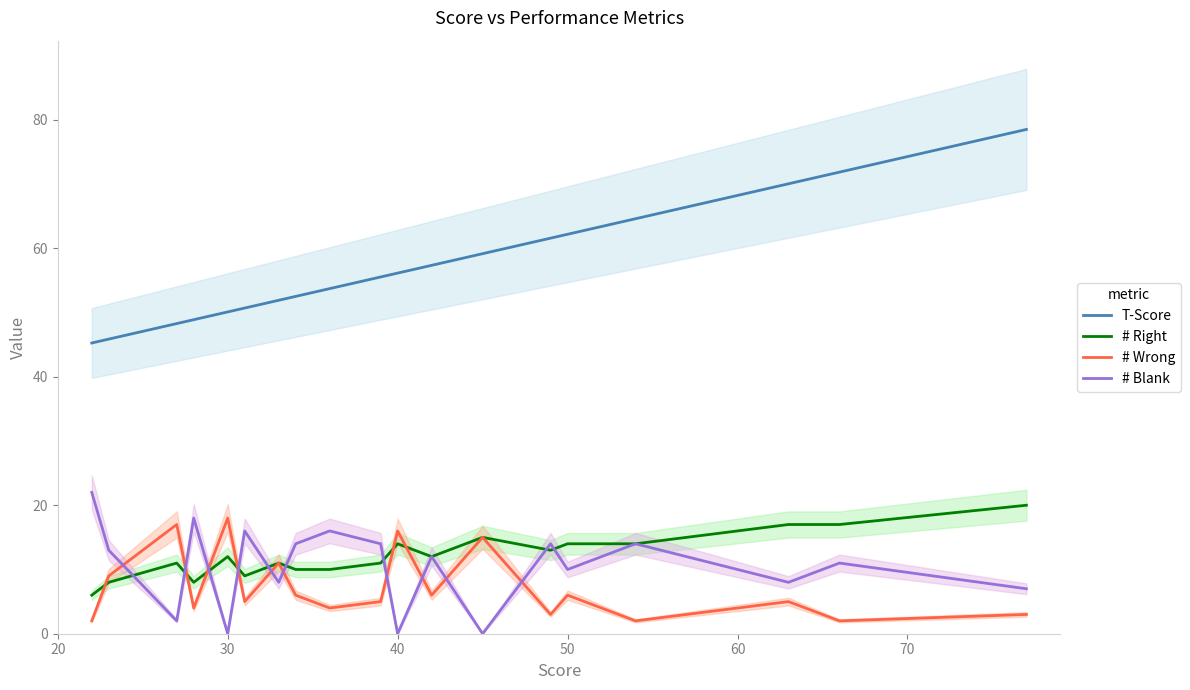

True or false: T-Score and # Blank intersect in this chart.

False